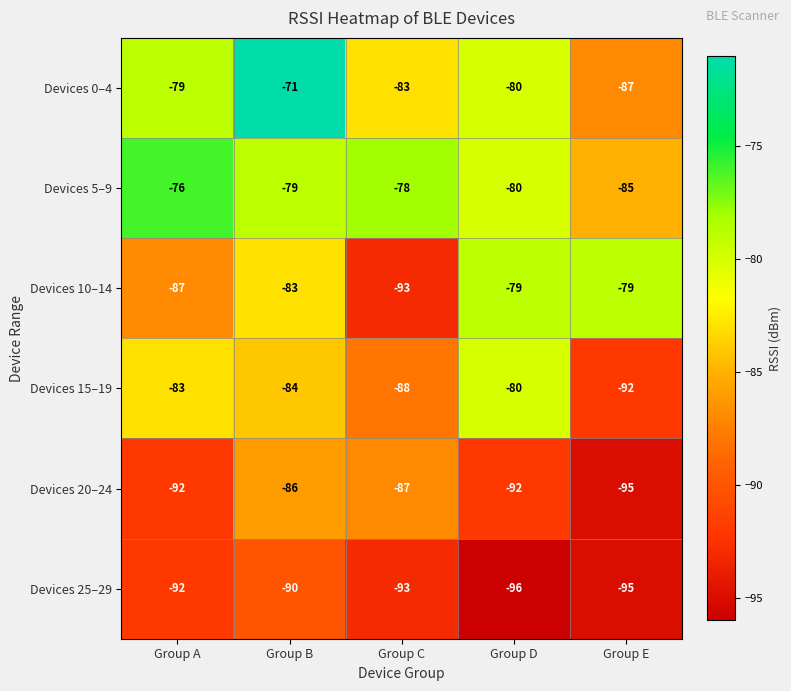

How many values in the Devices 10–14 series are below -83?

2